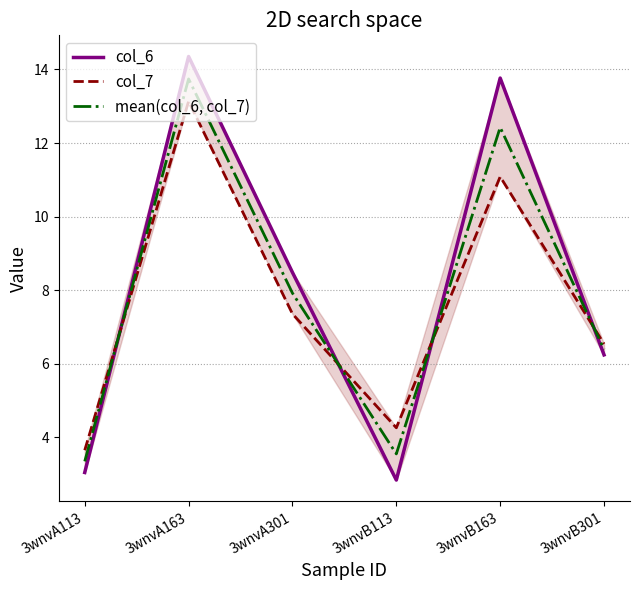

True or false: mean(col_6, col_7) has more than 0 interior local peaks.

True